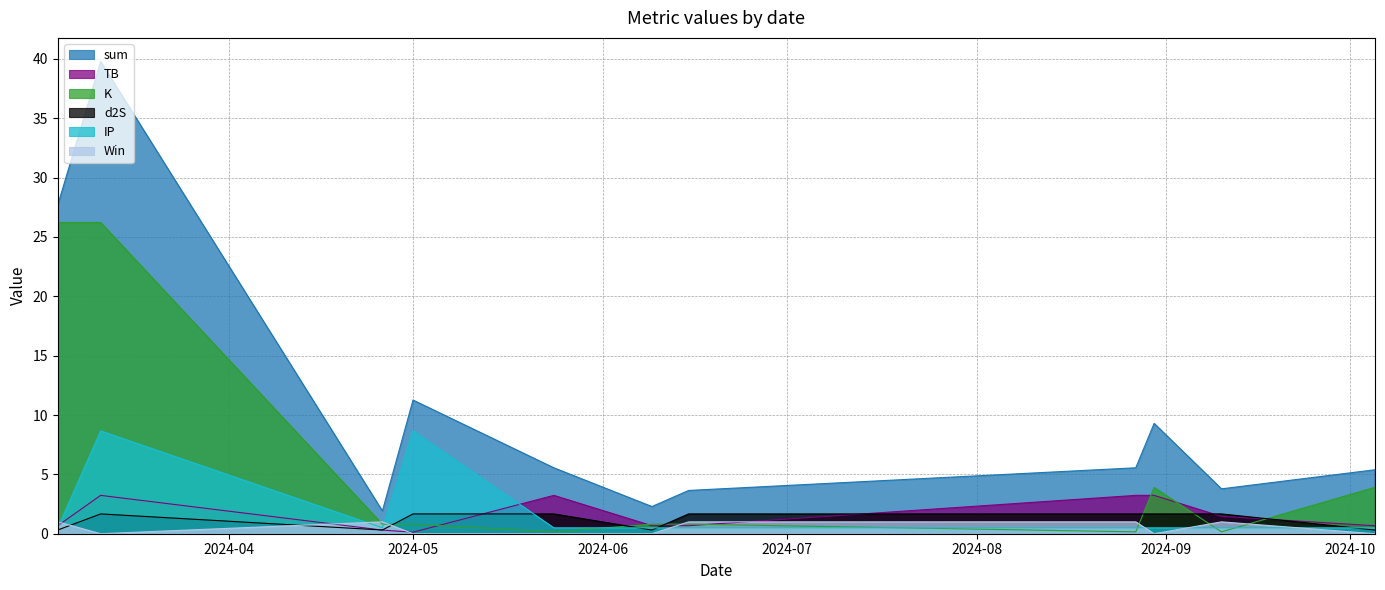

Which has a higher value, 2024-03-04 or 2024-04-26?

2024-03-04